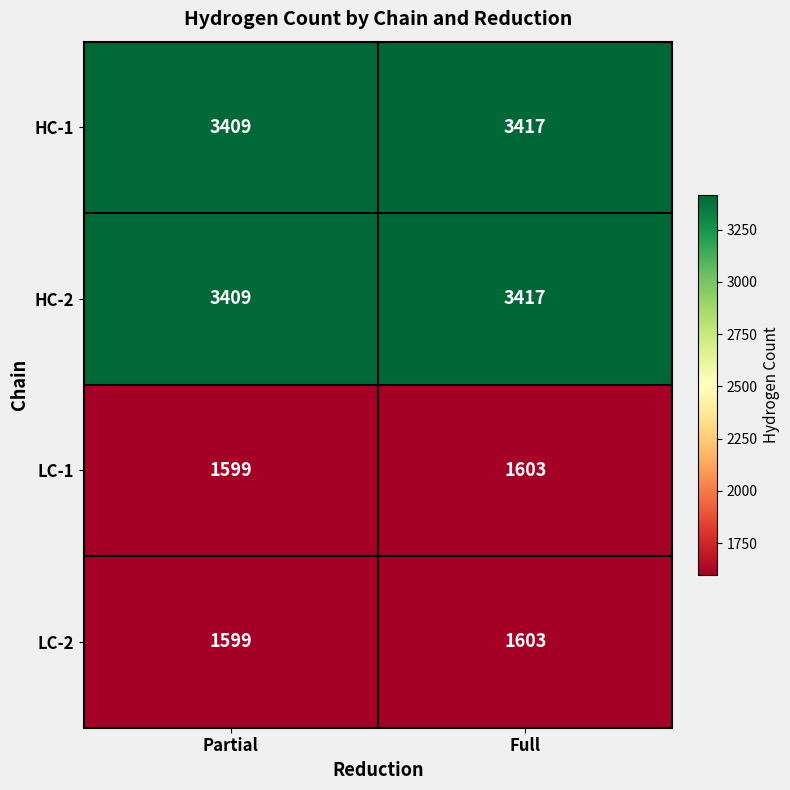

What is the total value across all series at Partial?

10016